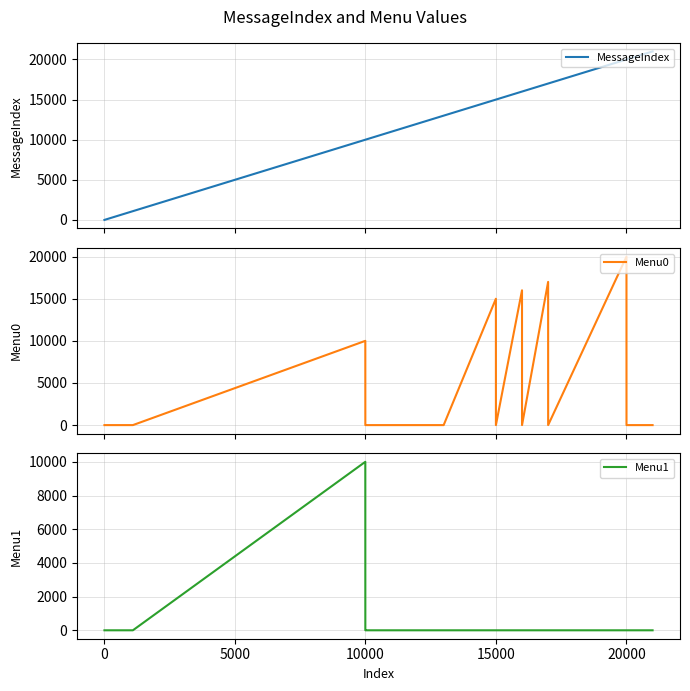

The MessageIndex series shows 176 at 20000. True or false?

False